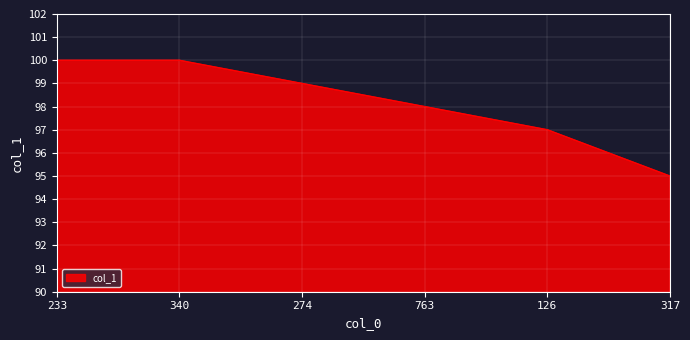

Which category has the lowest value across all series?

317